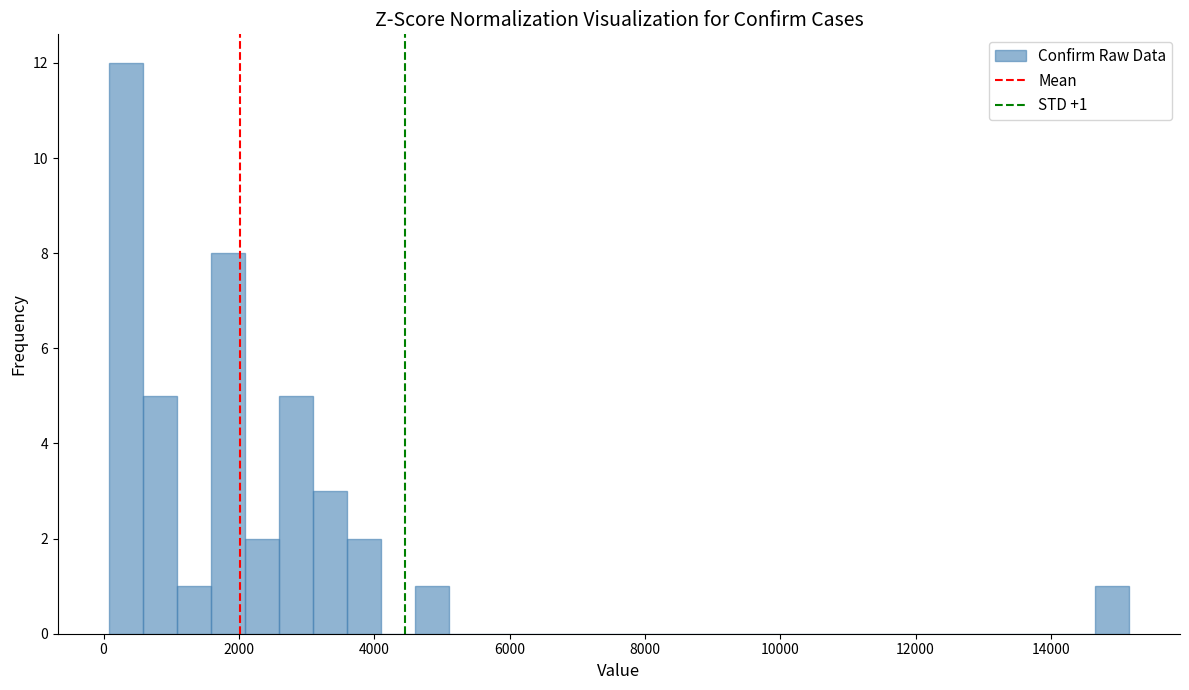

Around what value on the x-axis is the tallest bar? Give the approximate position of its centre, as read against the axis.

400